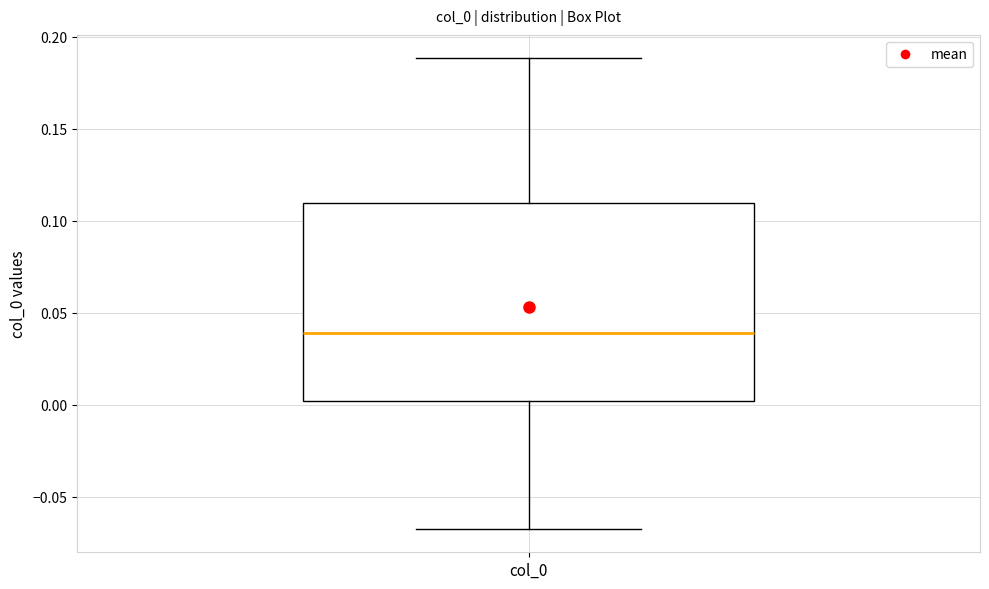

Read this box plot against the y-axis: the position of the median line, the range covered by the box, and the ends of both whiskers. The values are not printed on the chart, so give them approximately, as read against the axis.

median 0.040, box 0.000 to 0.110, whiskers -0.065 to 0.190